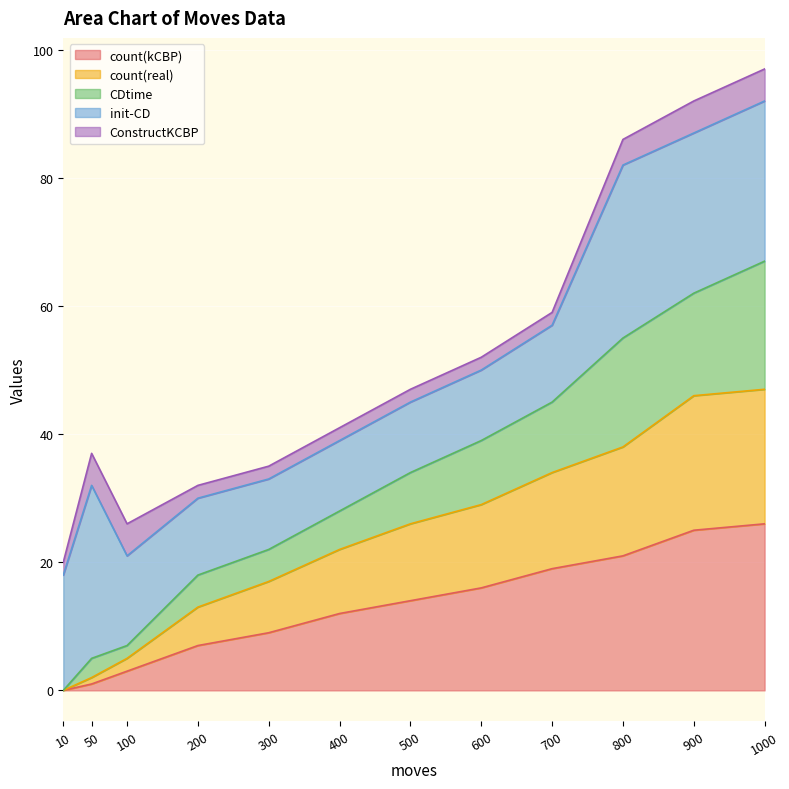

True or false: count(kCBP) has a value of -17 at 10.

False